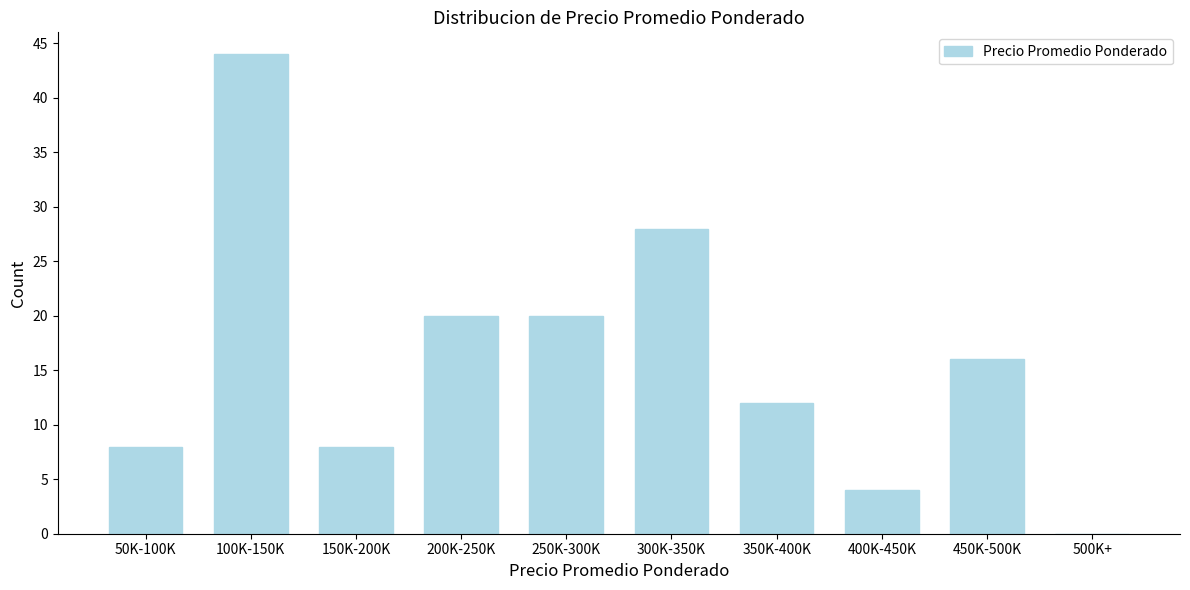

Reading left to right, list all the values displayed in this chart.

50K-100K=8	100K-150K=44	150K-200K=8	200K-250K=20	250K-300K=20	300K-350K=28	350K-400K=12	400K-450K=4	450K-500K=16	500K+=0